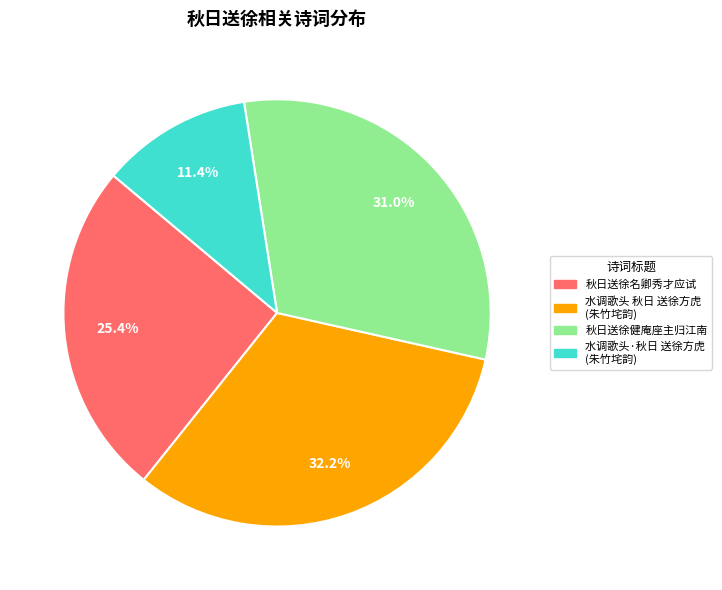

The 秋日送徐名卿秀才应试 slice represents 40% of the pie. True or false?

False